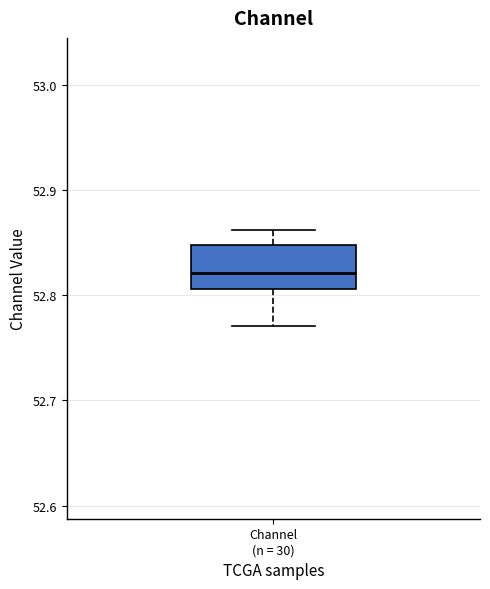

Transcribe this box plot: give where the median line is, the range the box spans, and where the two whiskers end, as read against the y-axis. The values are not printed on the chart, so give them approximately, as read against the axis.

median 52.82, box 52.81 to 52.85, whiskers 52.77 to 52.86